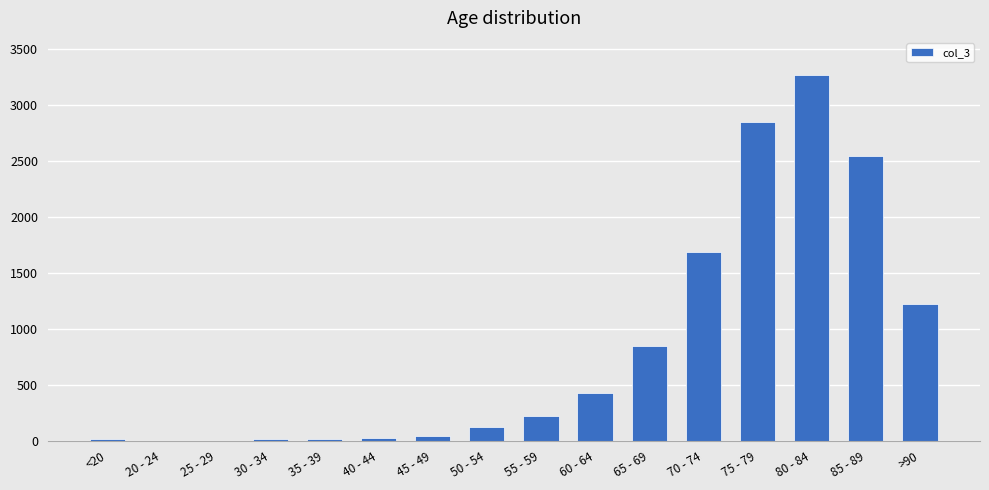

The chart shows a value of 2676 at 70 - 74. True or false?

False